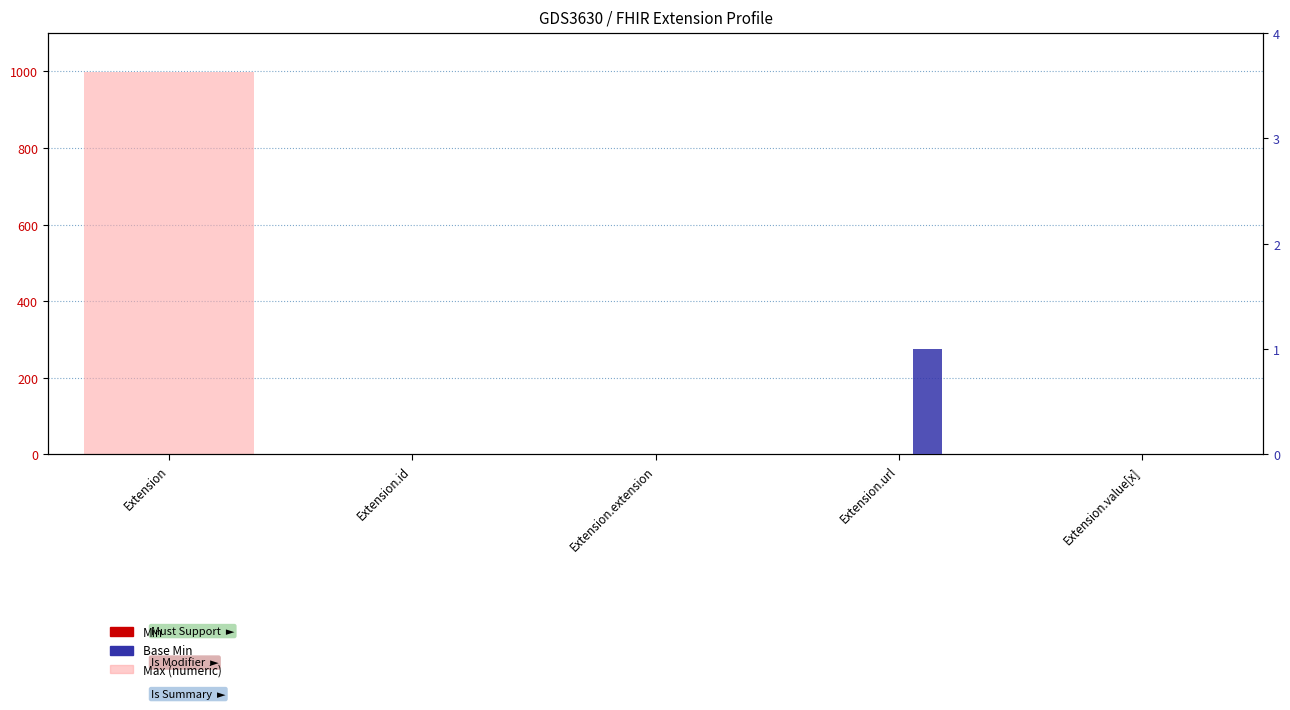

What is the difference between the maximum and minimum values in the Base Min series?

1